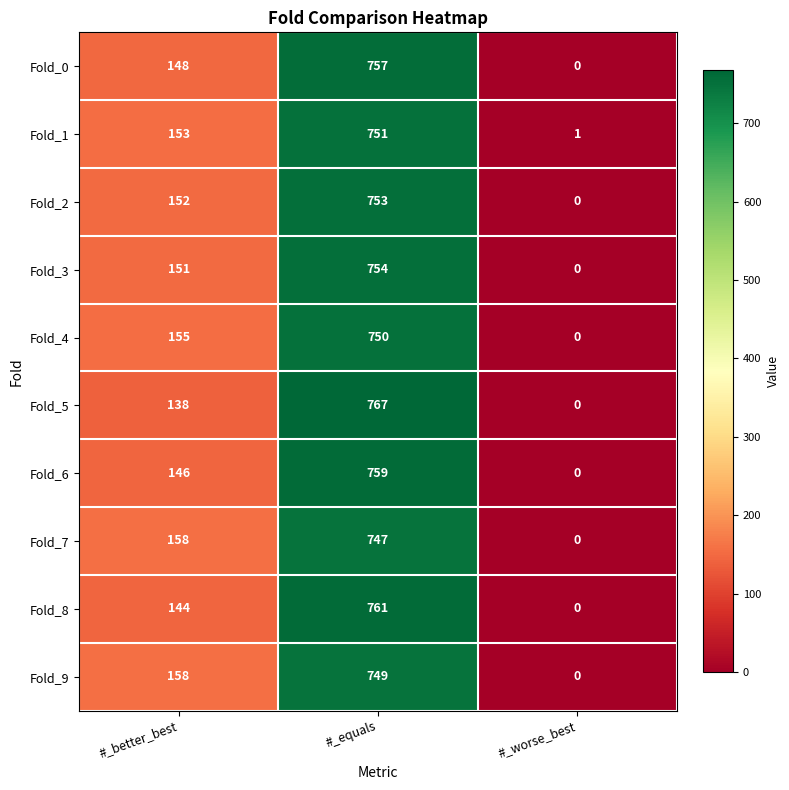

What is the difference between the Fold_9 values at #_worse_best and #_better_best?

158